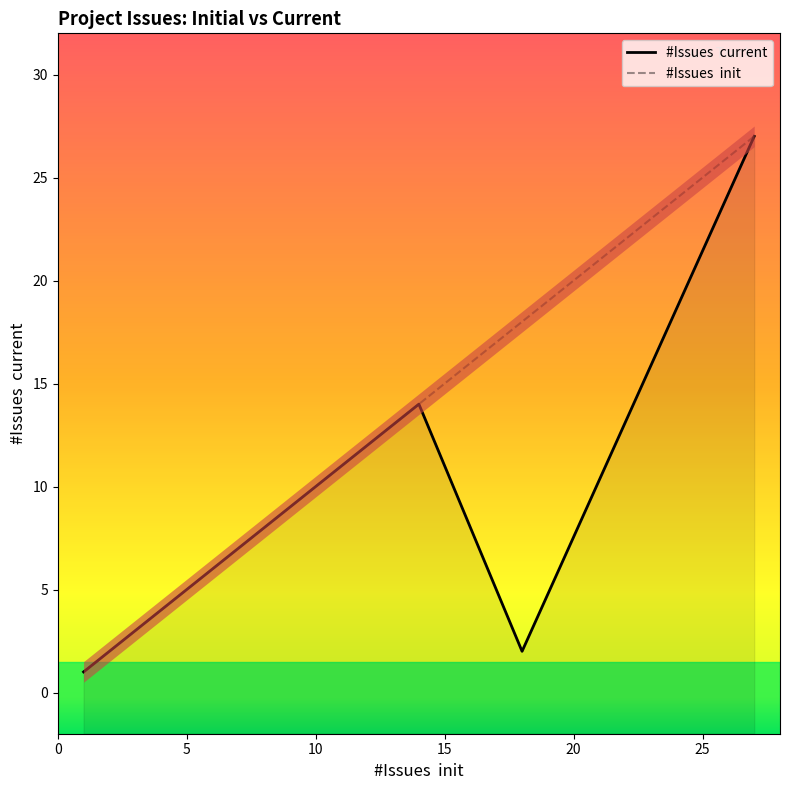

The value of #Issues  current at 10 is 5. True or false?

False